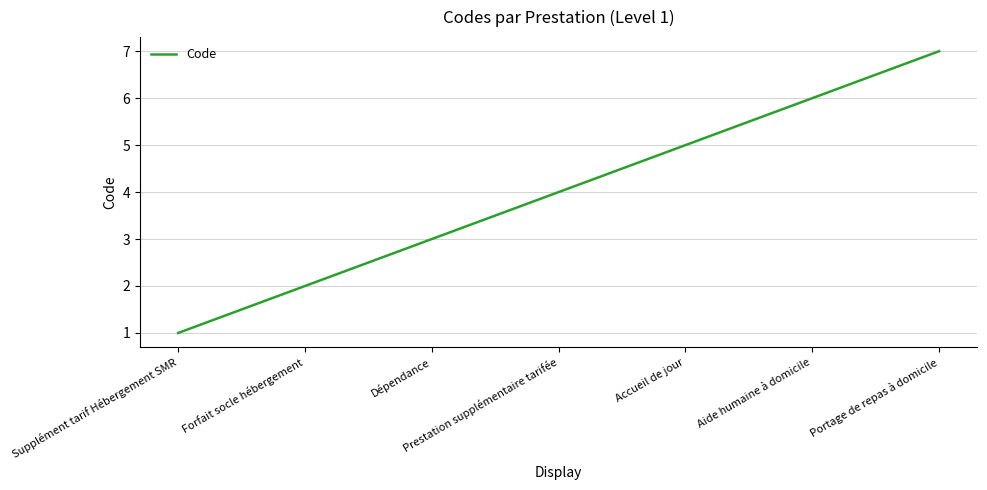

What position from the right is Portage de repas à domicile?

1